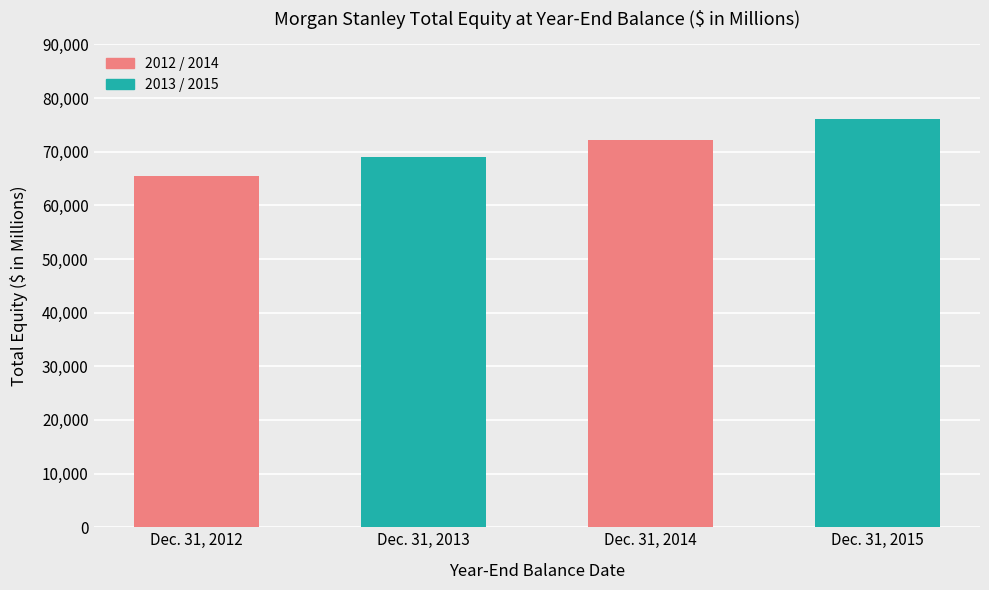

Reading left to right, what are all the values shown in this chart?

65428	69030	72104	76184